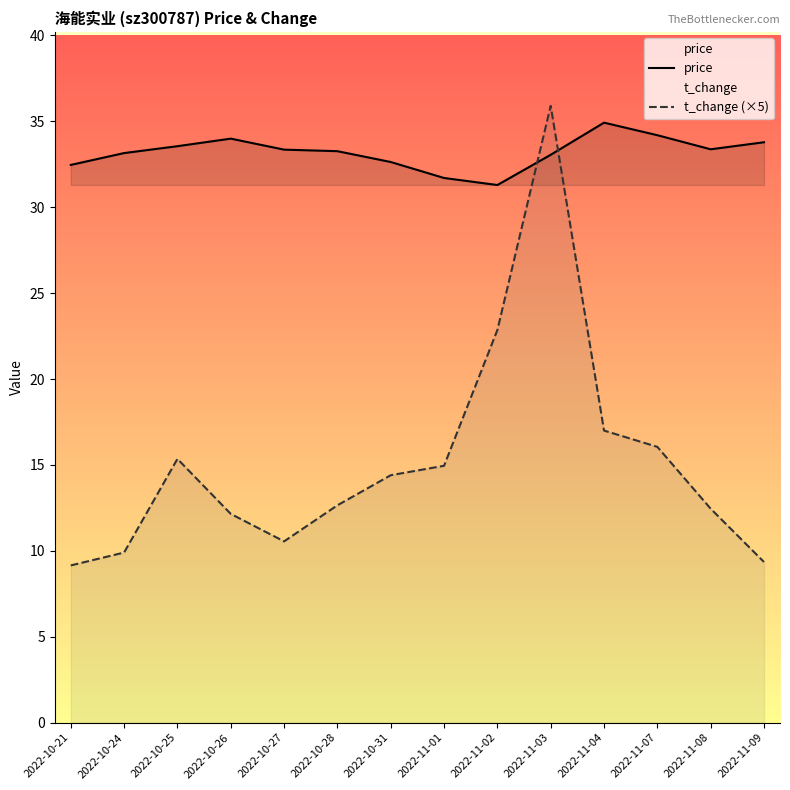

Which series ends up on top after the final intersection of price and t_change (×5)?

price